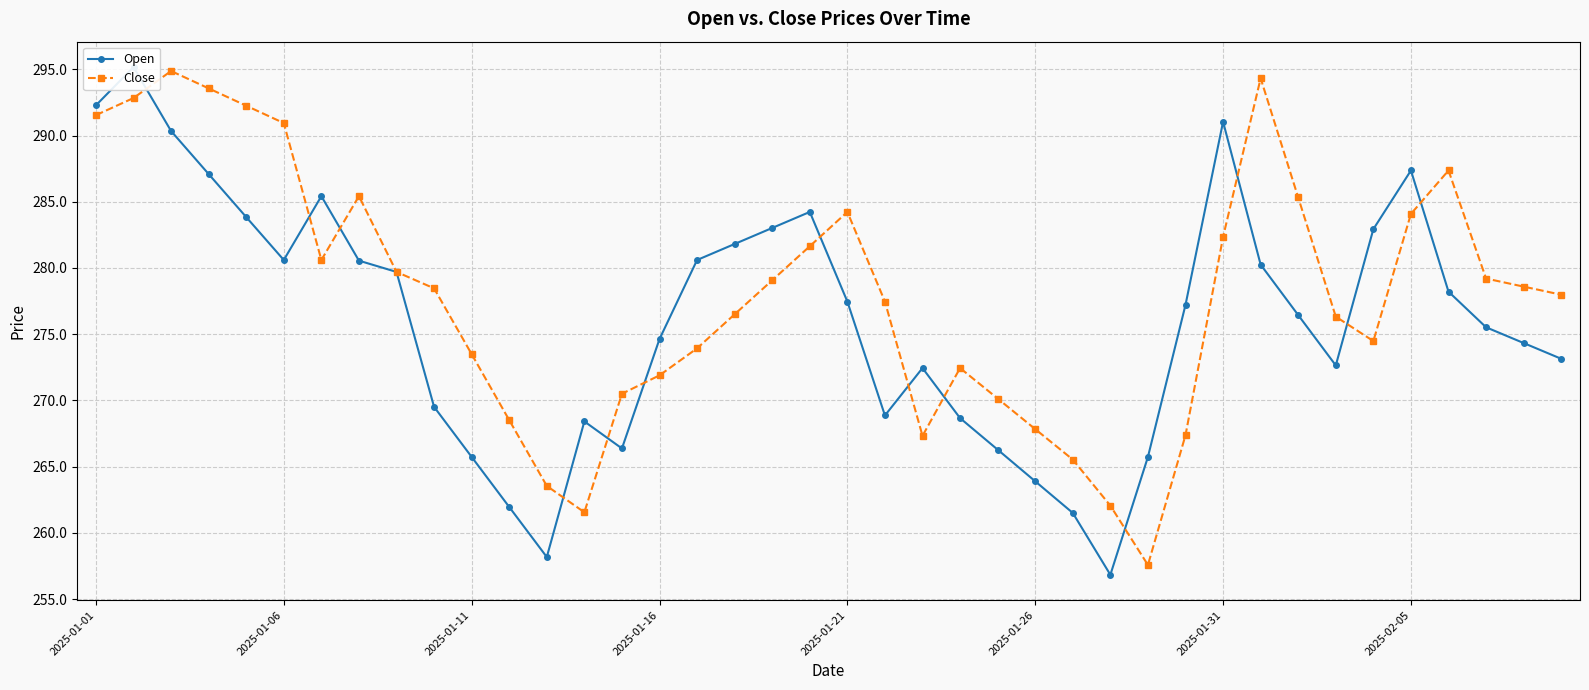

True or false: Close has a value of 282.3 at 2025-01-31.

True